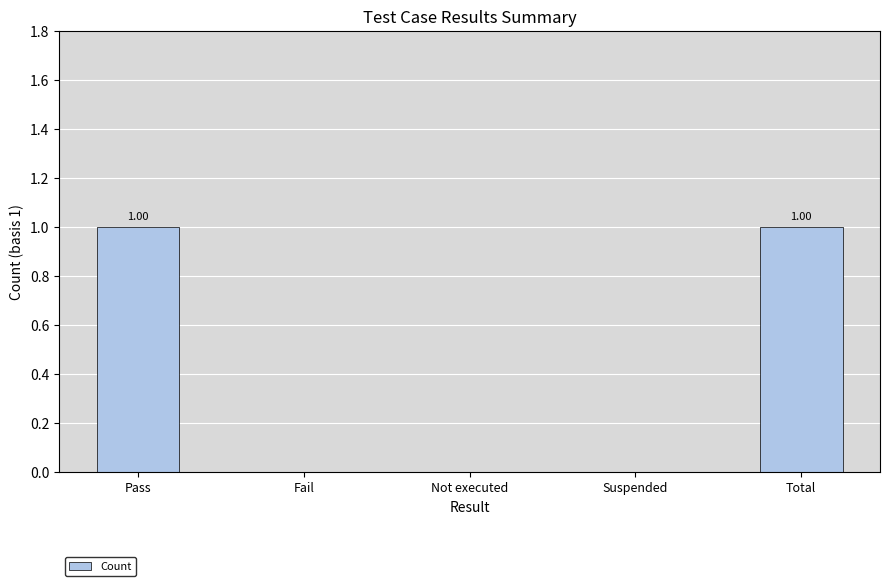

Between Not executed and Total, which is larger?

Total